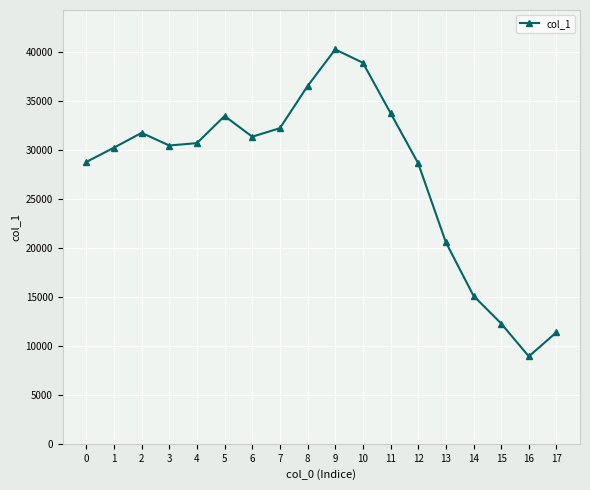

What is the minimum value shown in the chart?

8922